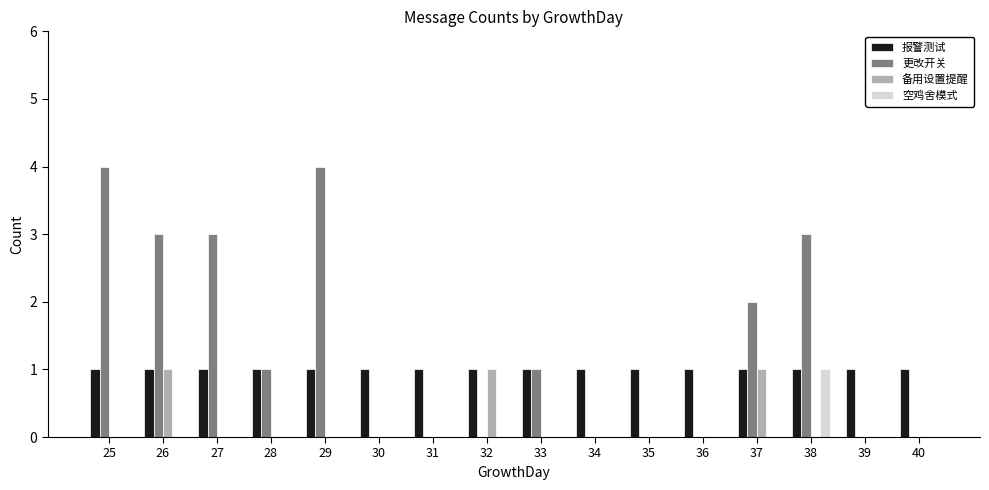

The value of 备用设置提醒 at 32 is 1. True or false?

True